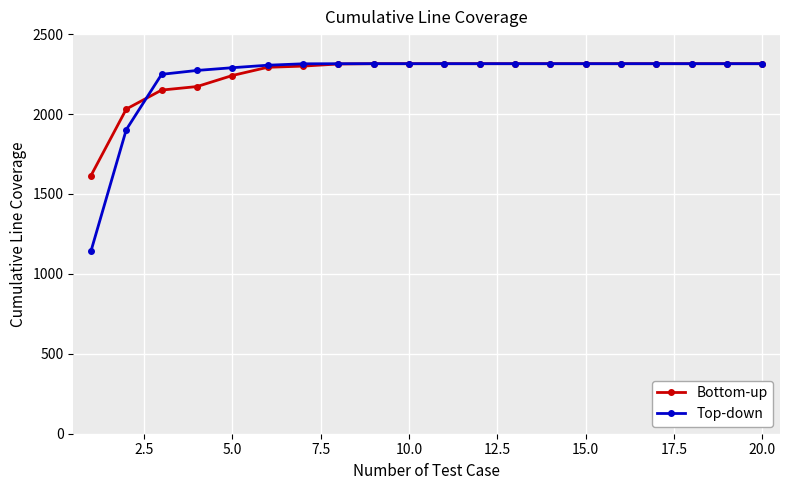

What is the difference between the maximum and minimum values in the Bottom-up series?

700.5